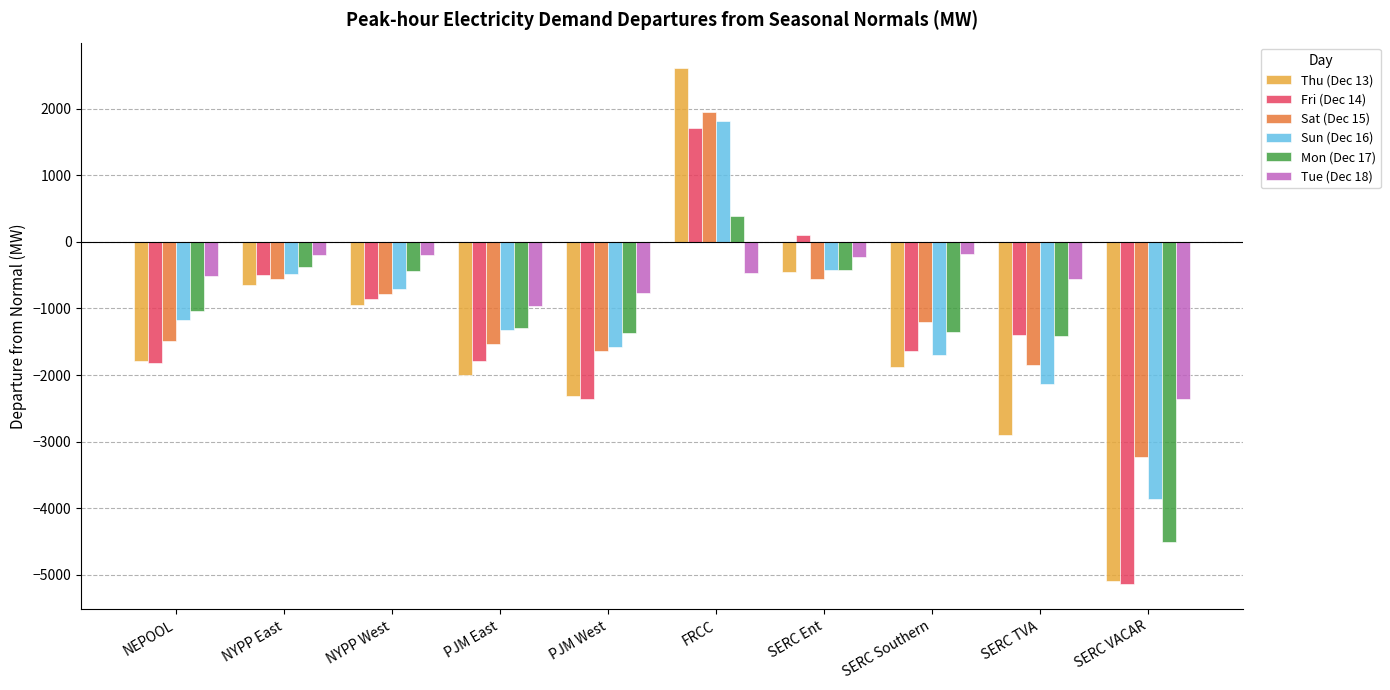

Read the Thu (Dec 13) value at PJM West.

-2309.2